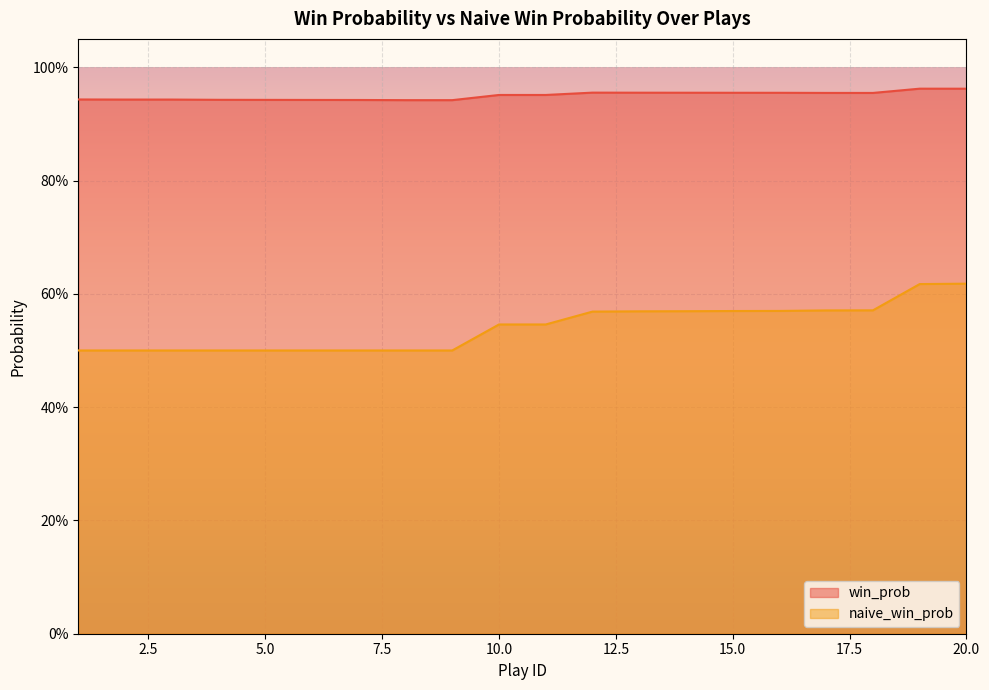

What is the value of the win_prob point at the 16th from the left?

1.0